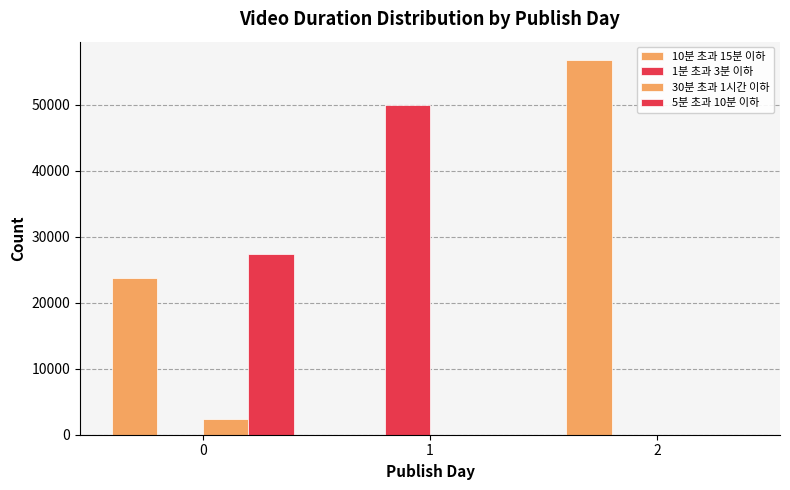

At which label does 10분 초과 15분 이하 first exceed 23756?

2